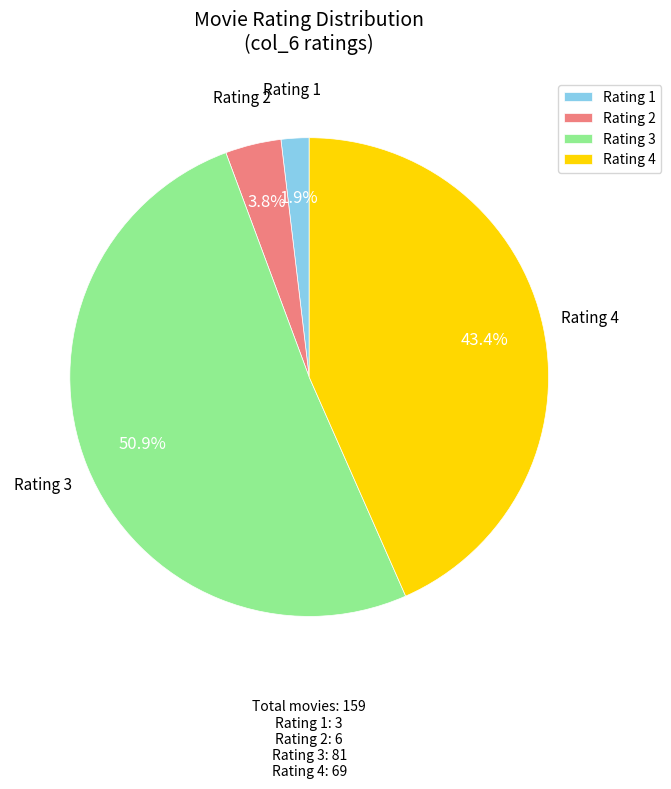

What is the largest slice in the pie chart?

Rating 3